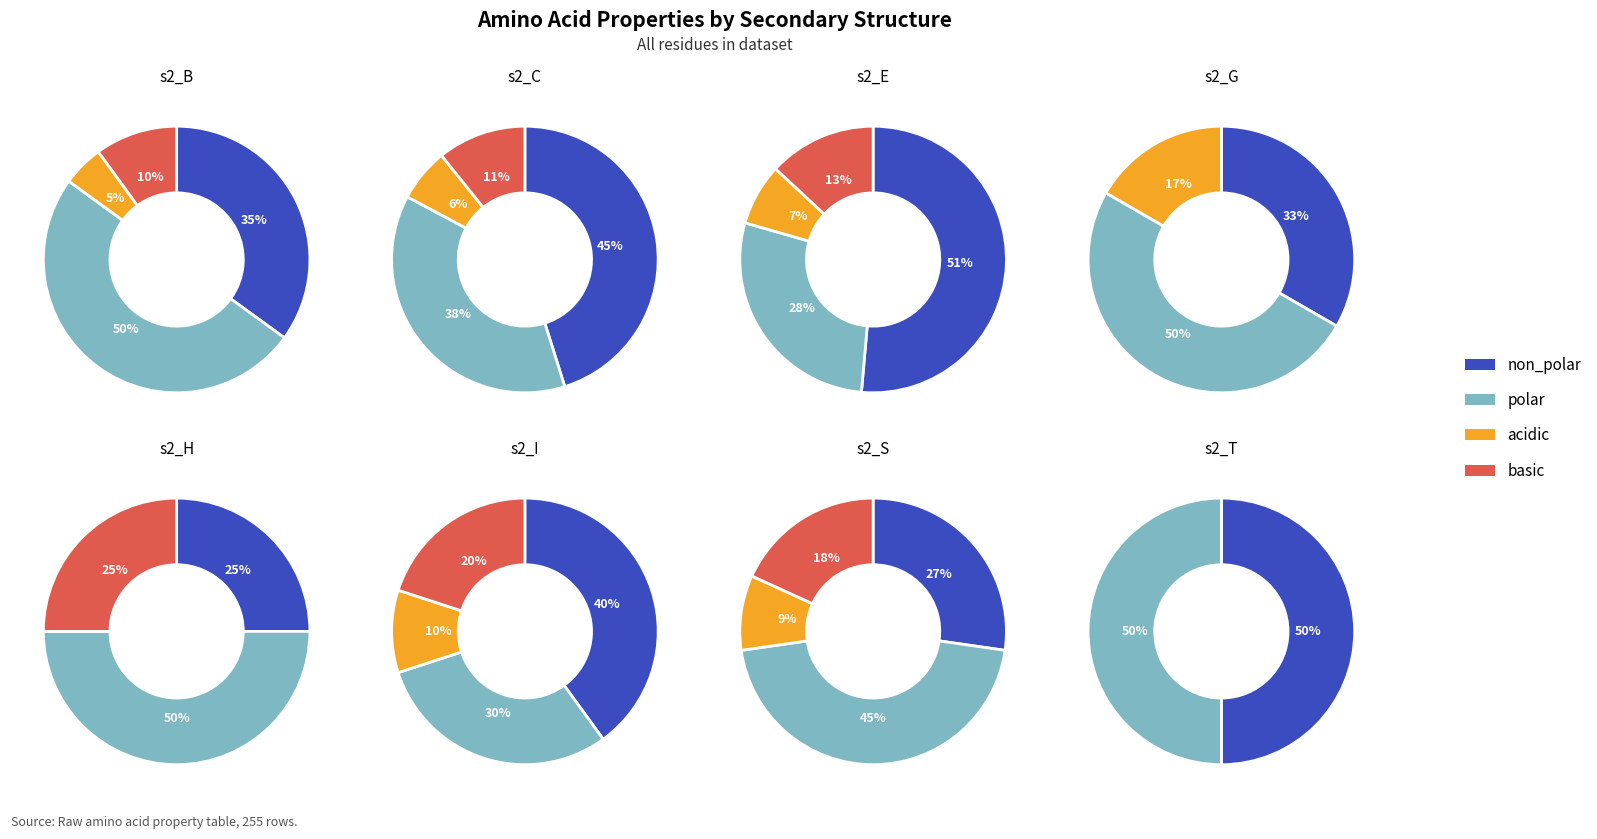

How many segments does this pie chart have?

4